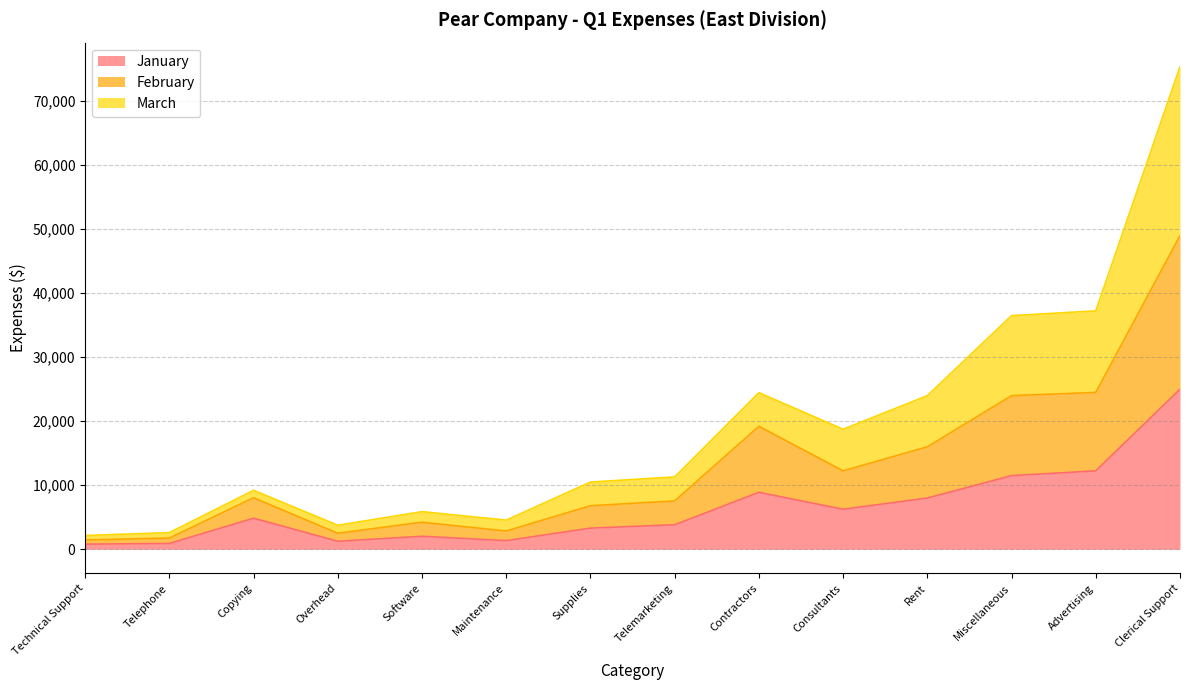

How many lines are shown in the chart?

3